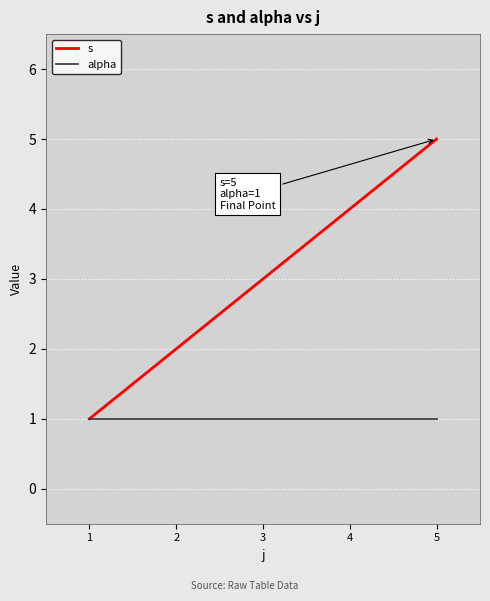

Which series has the largest range (max minus min)?

s